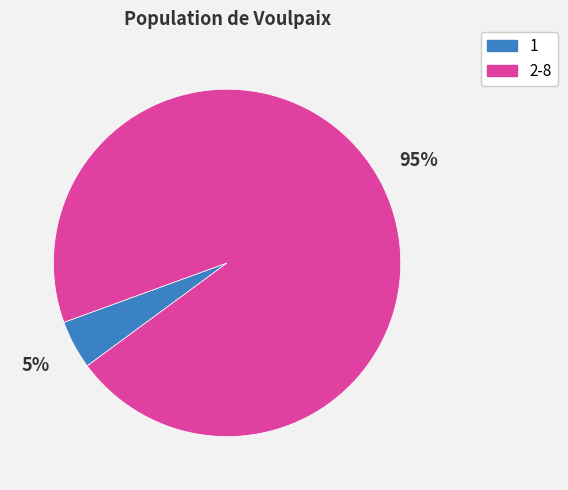

To the nearest percent, what is the average slice percentage?

50%